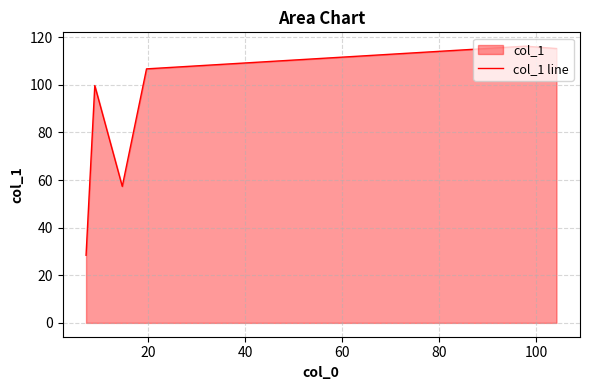

True or false: the data has more than 2 interior local peaks.

False